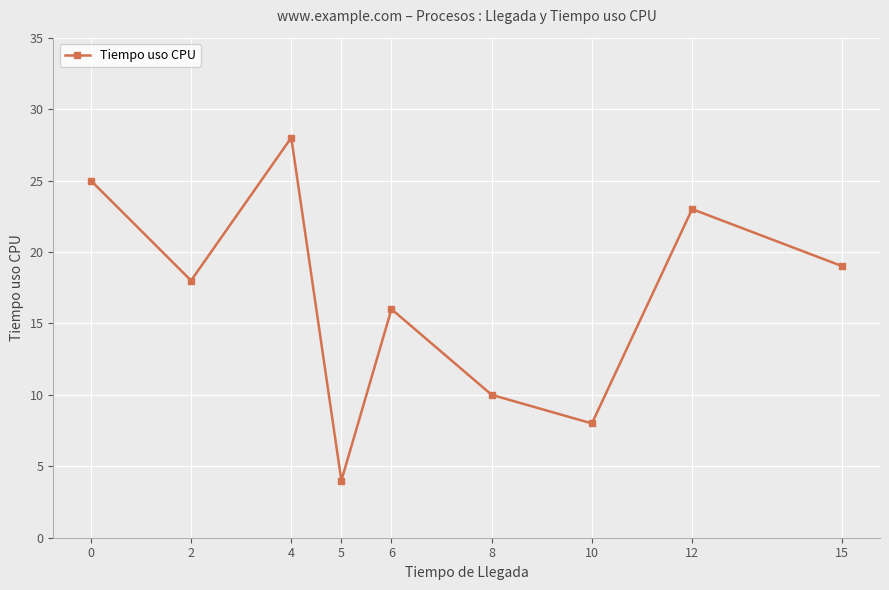

List the labels in order of value, smallest first.

5, 10, 8, 6, 2, 15, 12, 0, 4